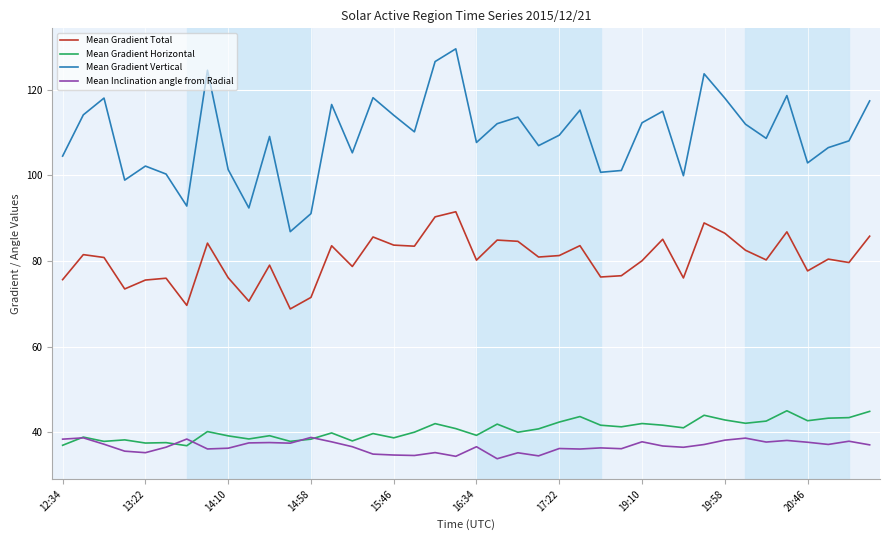

List the series in order of their peak value, lowest first.

Mean Inclination angle from Radial, Mean Gradient Horizontal, Mean Gradient Total, Mean Gradient Vertical